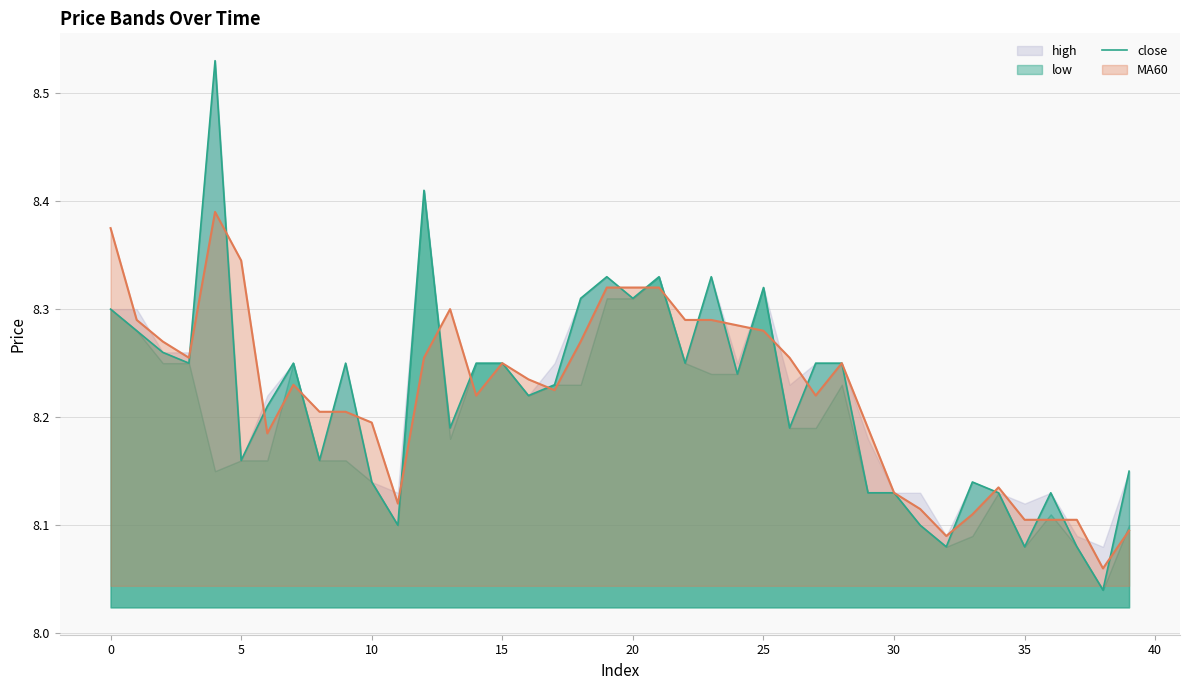

Which category has the lowest value across all series?

38